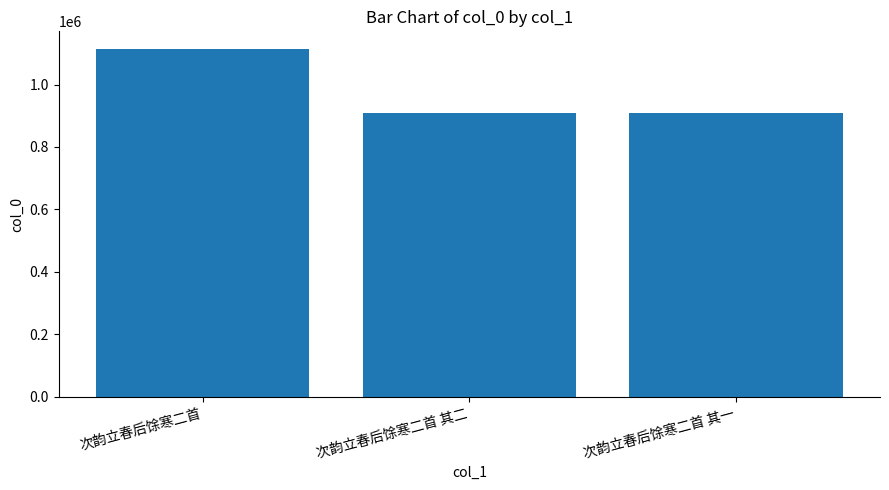

Is it true that the value at 次韵立春后馀寒二首 其二 is 907918?

True